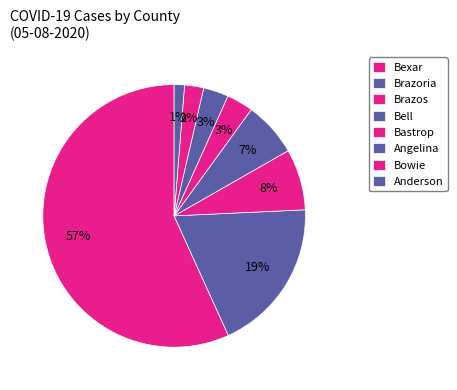

Count the number of slices in the pie.

8